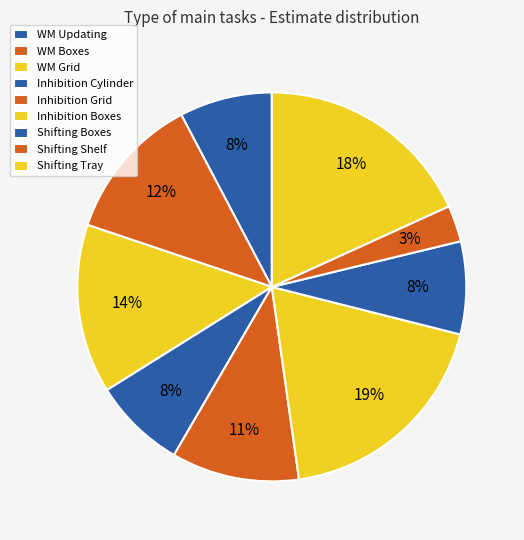

Count the number of slices in the pie.

9